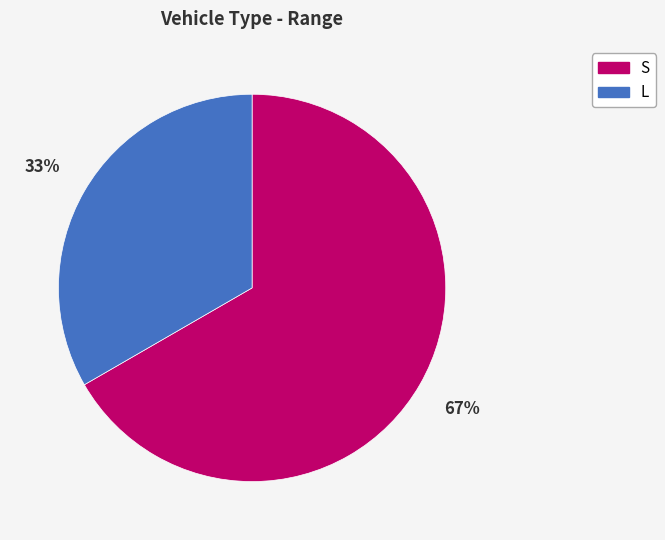

The L slice represents 25% of the pie. True or false?

False